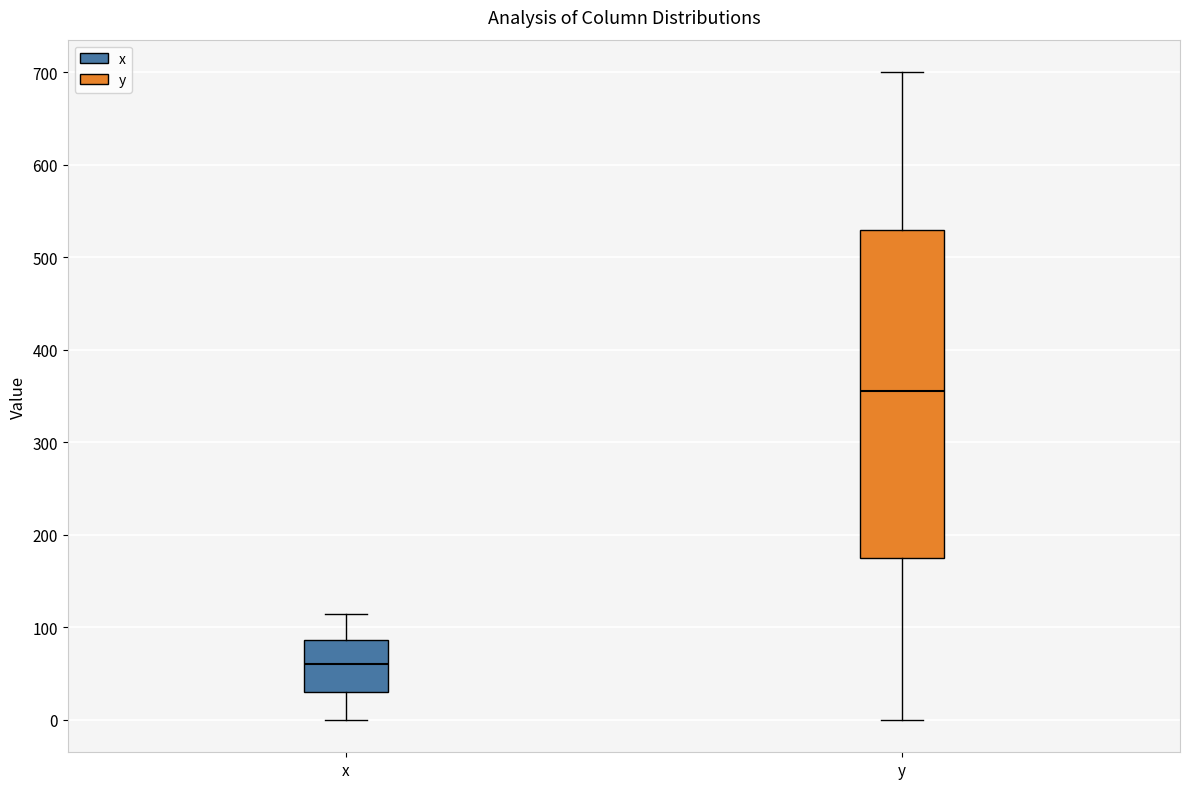

Reading left to right, read every box against the y-axis: the position of its median line, the range the box covers, and the ends of its whiskers. The values are not printed on the chart, so give them approximately, as read against the axis.

x: median 60, box 30 to 90, whiskers 0 to 110
y: median 360, box 180 to 530, whiskers 0 to 700